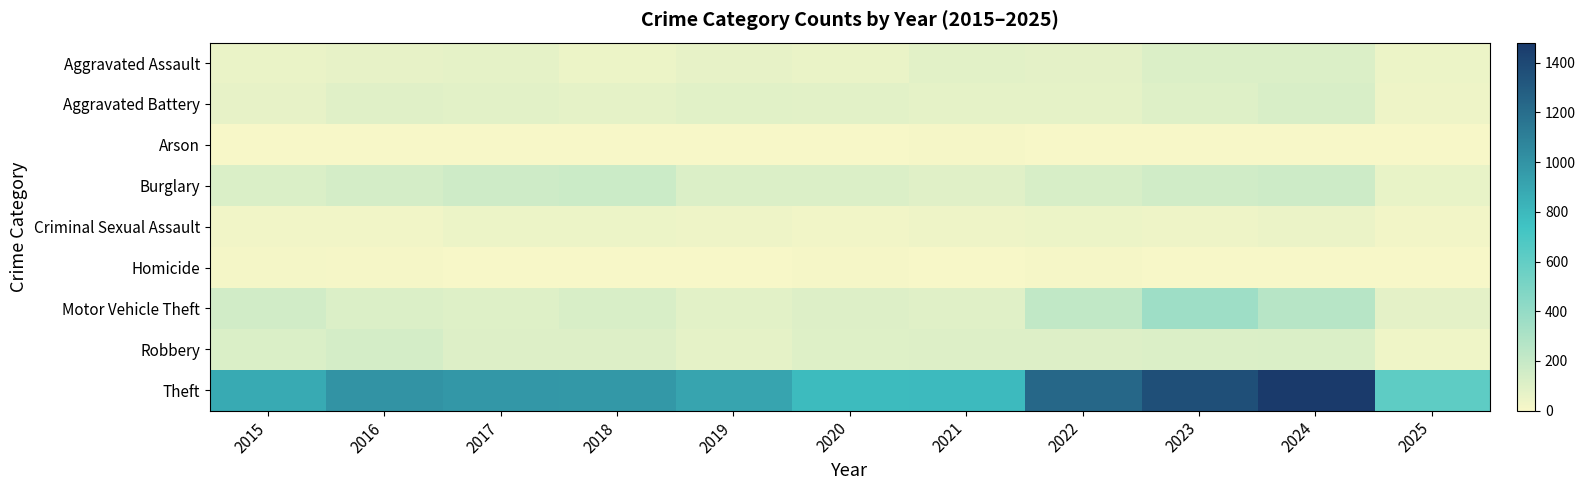

What is the difference between the highest and lowest values at 2020?

778